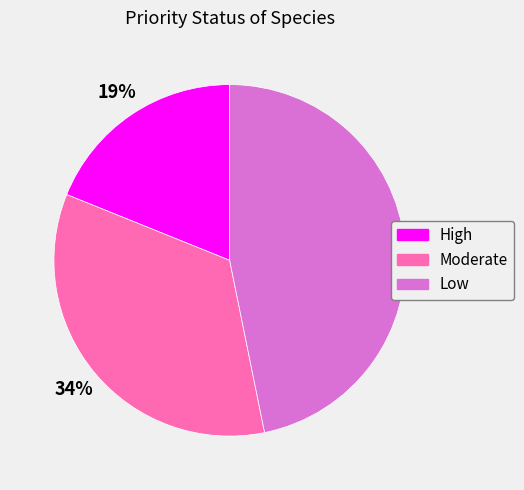

What percentage is the High slice, to the nearest percent?

19%